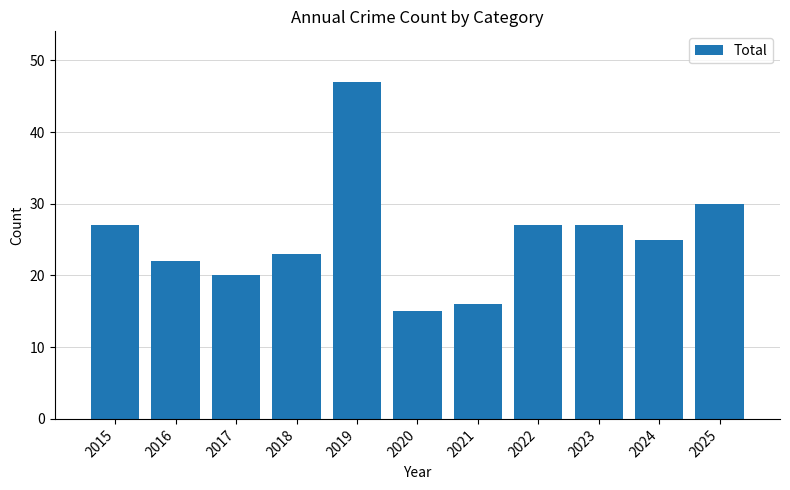

What value does the data have at 2018, to the nearest 10?

20